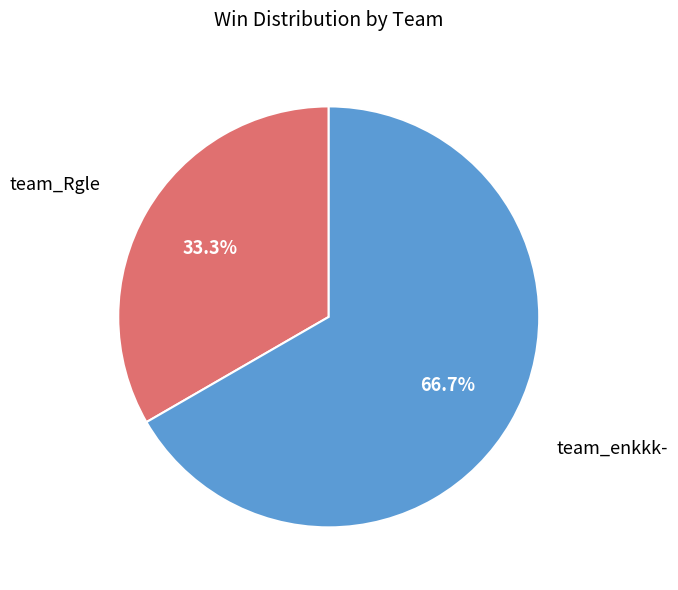

What is the ratio of the value at team_Rgle to the value at team_enkkk-?

0.5